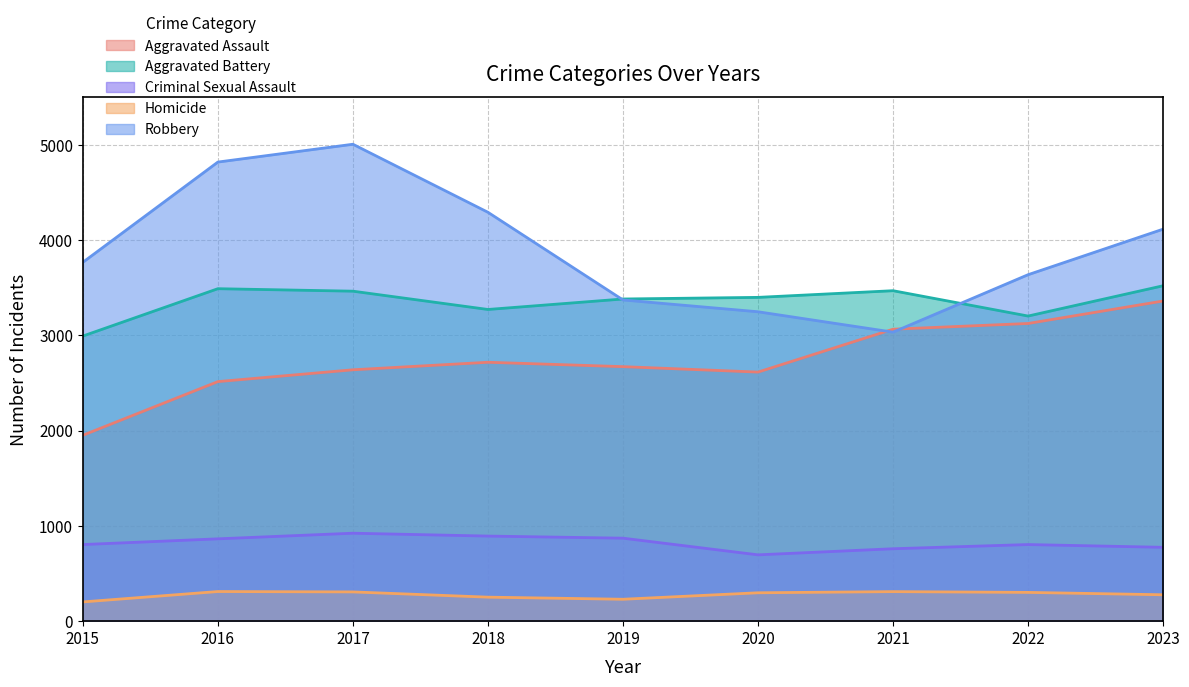

What is the sum of all Aggravated Assault values?

24653